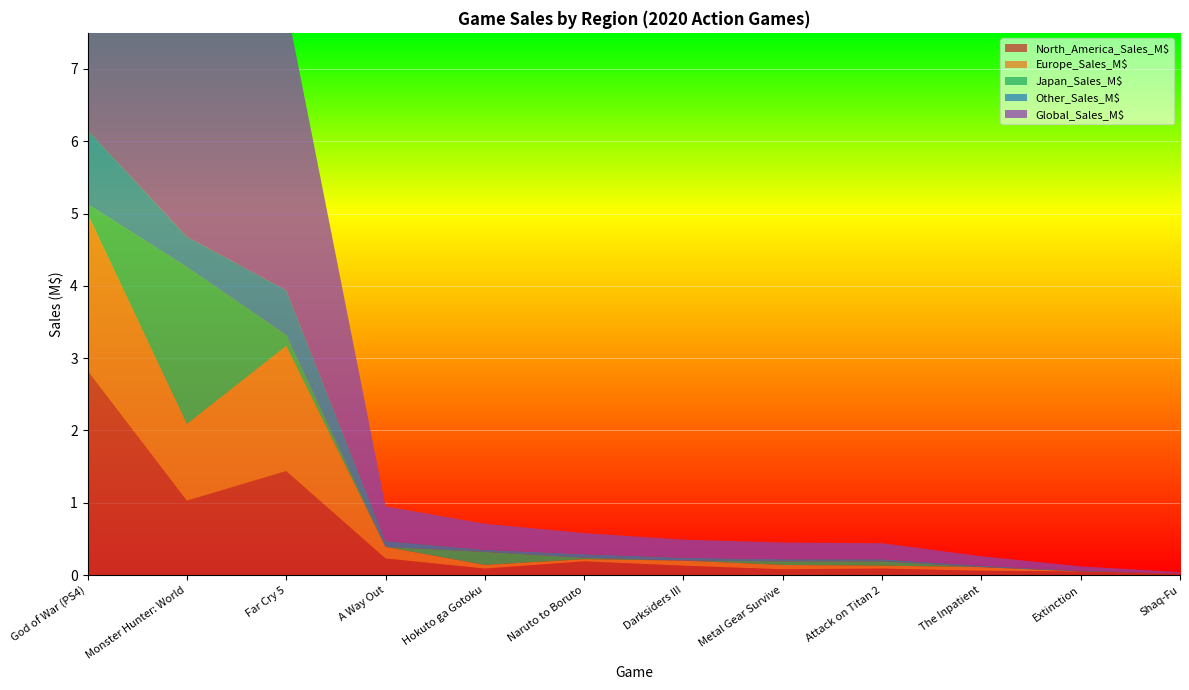

Reading left to right, list all the values displayed in this chart.

North_America_Sales_M$: 2.8	1.0	1.4	0.2	0.1	0.2	0.1	0.1	0.1	0.1	0.1	0.0
Europe_Sales_M$: 2.2	1.1	1.7	0.2	0.1	0.0	0.1	0.1	0.0	0.1	0.0	0.0
Japan_Sales_M$: 0.1	2.2	0.1	0.0	0.2	0.0	0.0	0.1	0.1	0.0	0.0	0.0
Other_Sales_M$: 1.0	0.4	0.6	0.1	0.0	0.1	0.0	0.0	0.0	0.0	0.0	0.0
Global_Sales_M$: 6.2	4.7	4.0	0.5	0.4	0.3	0.2	0.2	0.2	0.1	0.1	0.0